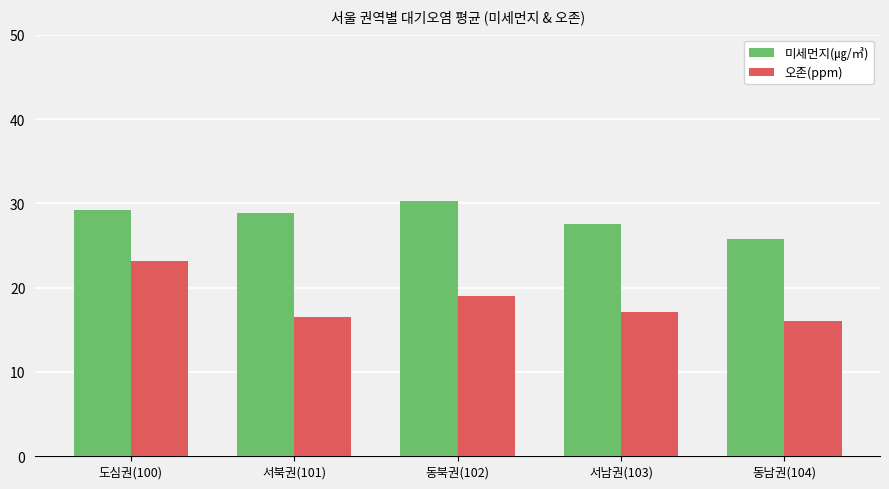

What is the maximum value for 오존(ppm)?

23.2